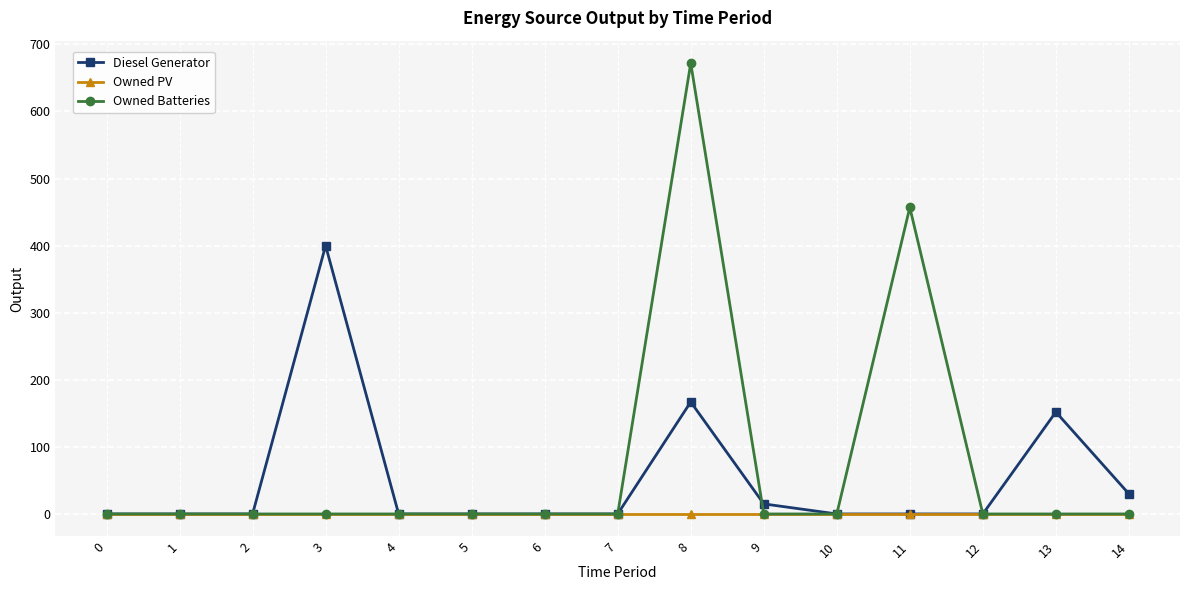

Which series has the widest spread of values?

Owned Batteries